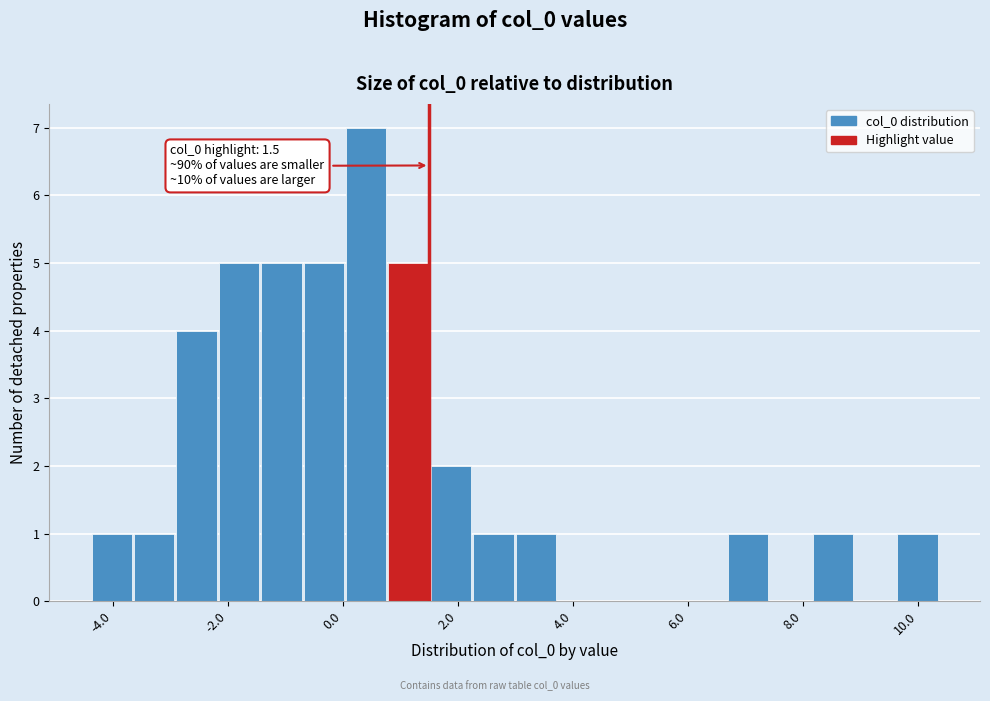

Read against the x-axis, roughly where is the centre of the tallest bar?

0.4